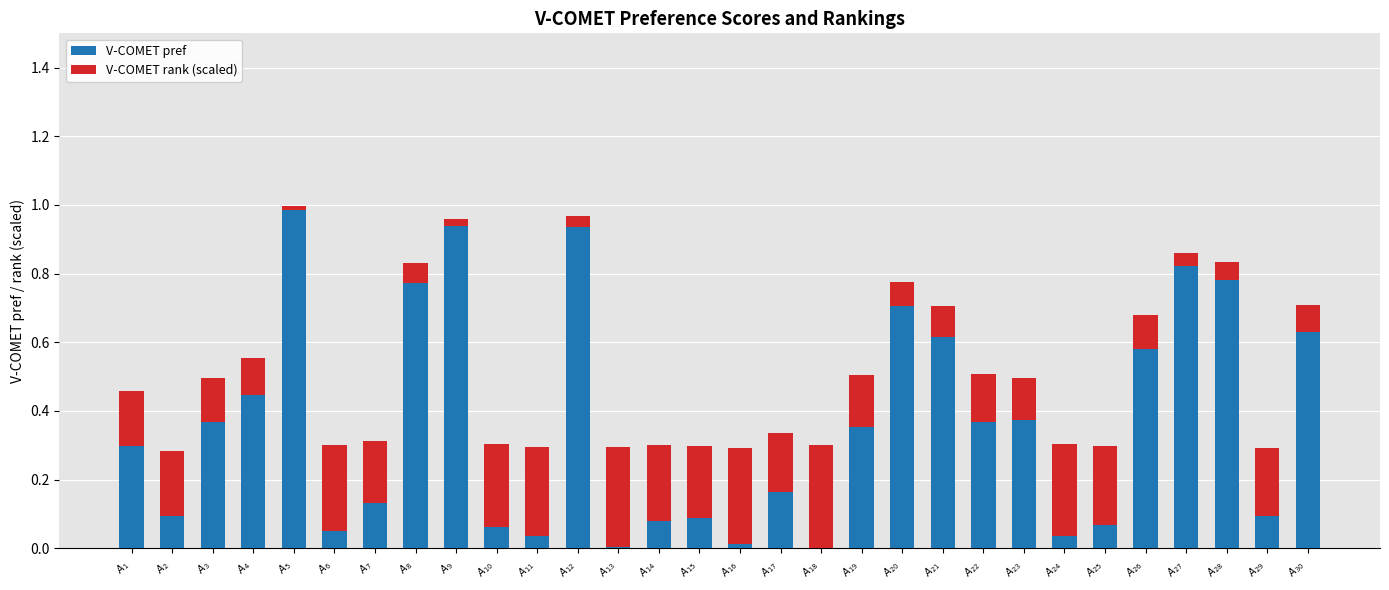

What is the sum of all V-COMET pref values?

10.9